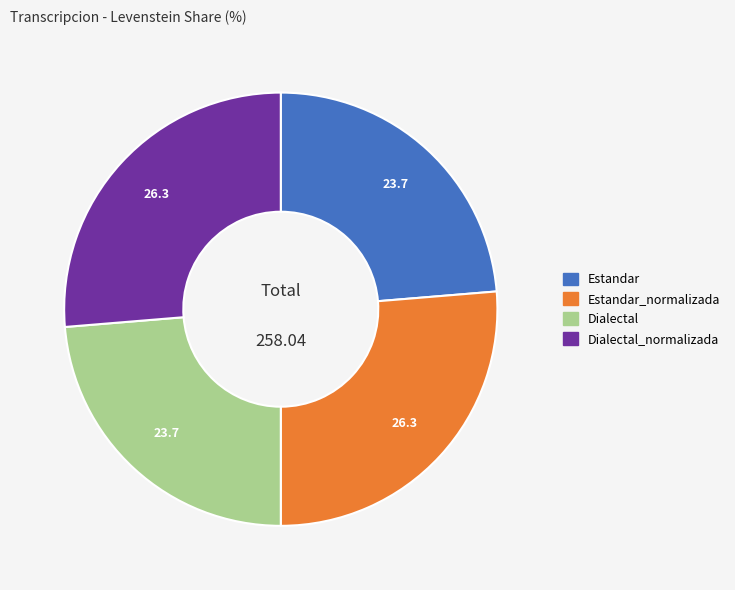

Does any single category account for the majority?

No